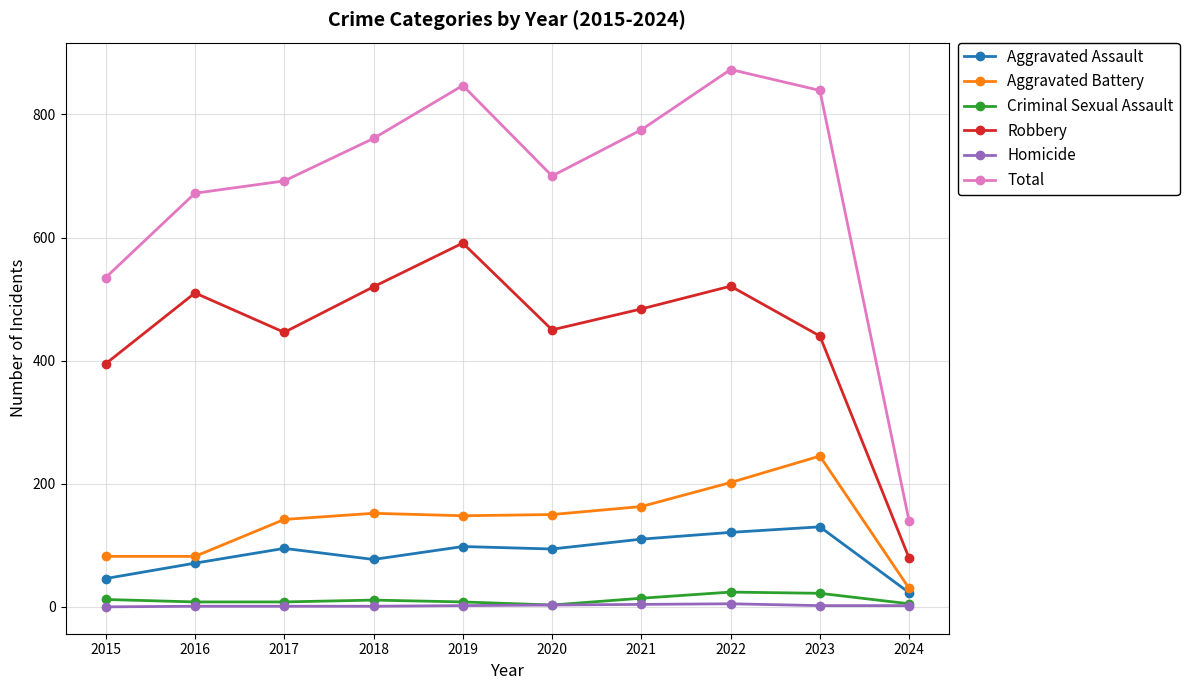

In Criminal Sexual Assault, how many points are higher than both neighbors (excluding endpoints)?

2